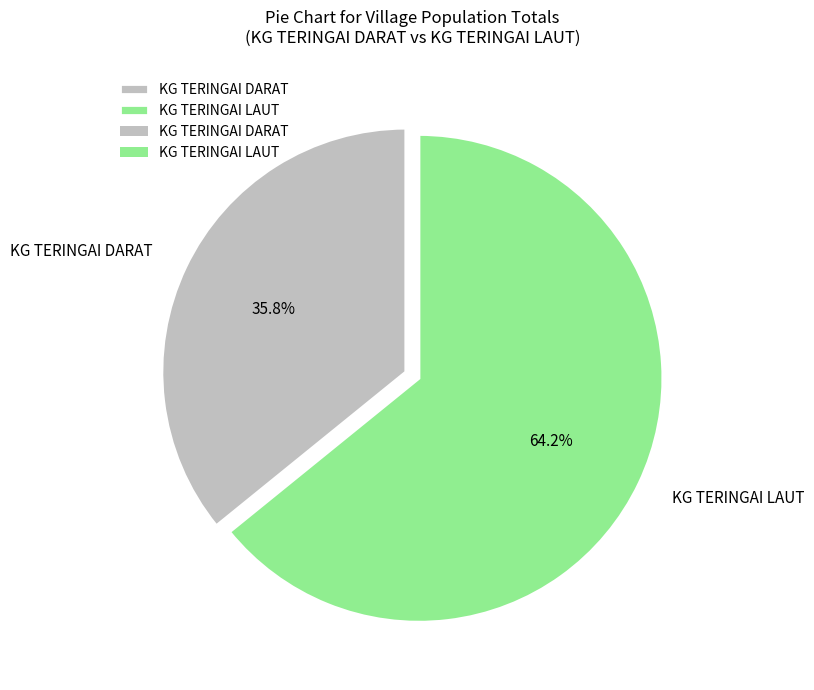

What portion of the pie excludes KG TERINGAI LAUT?

35.8%